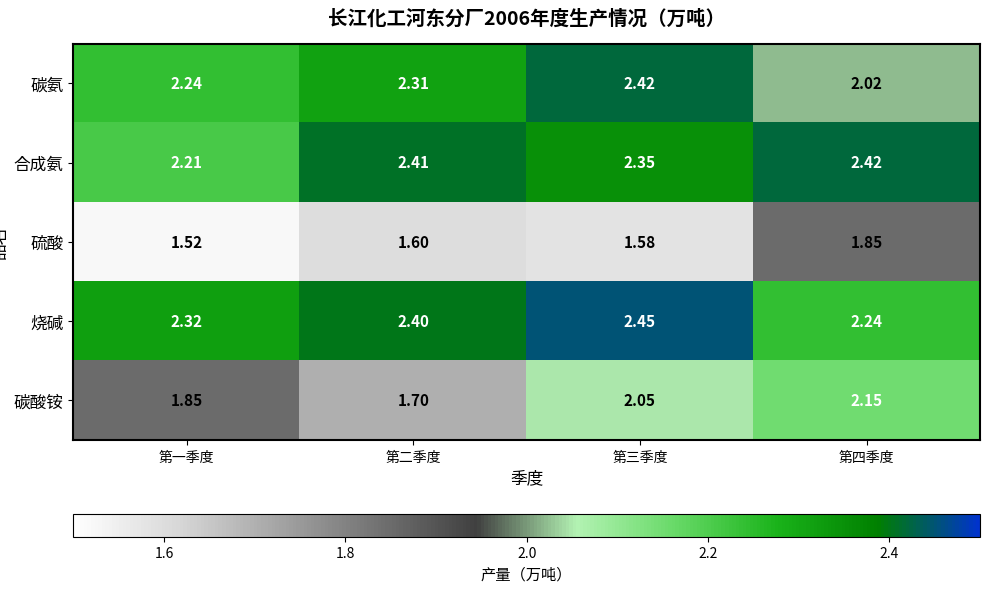

Rank the series at 第一季度 from highest to lowest value.

烧碱, 碳氨, 合成氨, 碳酸铵, 硫酸